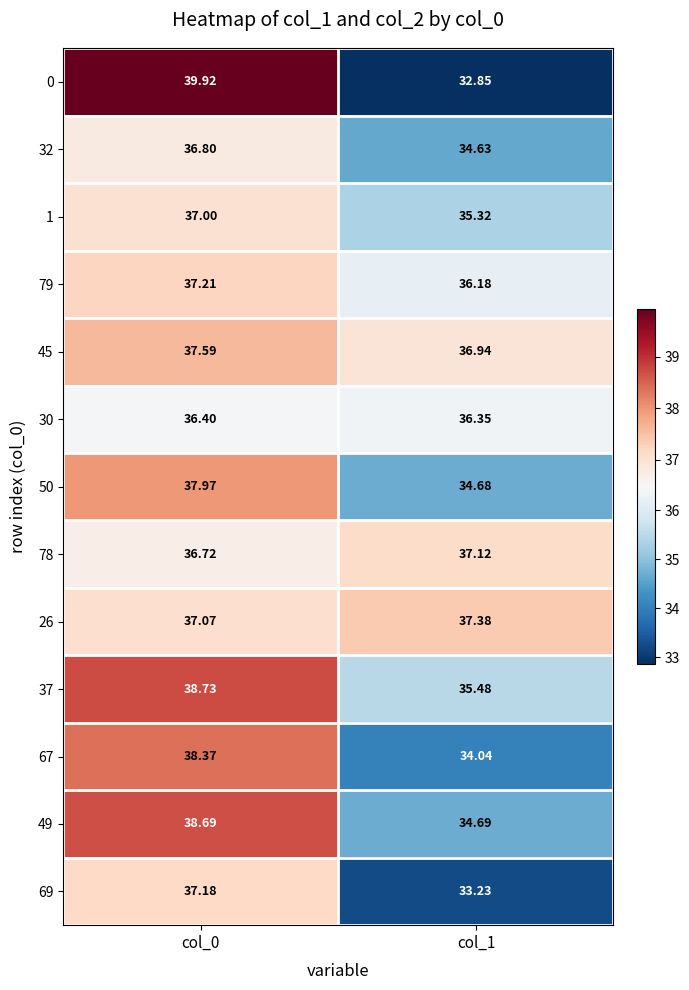

Rank the series at col_1 from highest to lowest value.

26, 78, 45, 30, 79, 37, 1, 49, 50, 32, 67, 69, 0